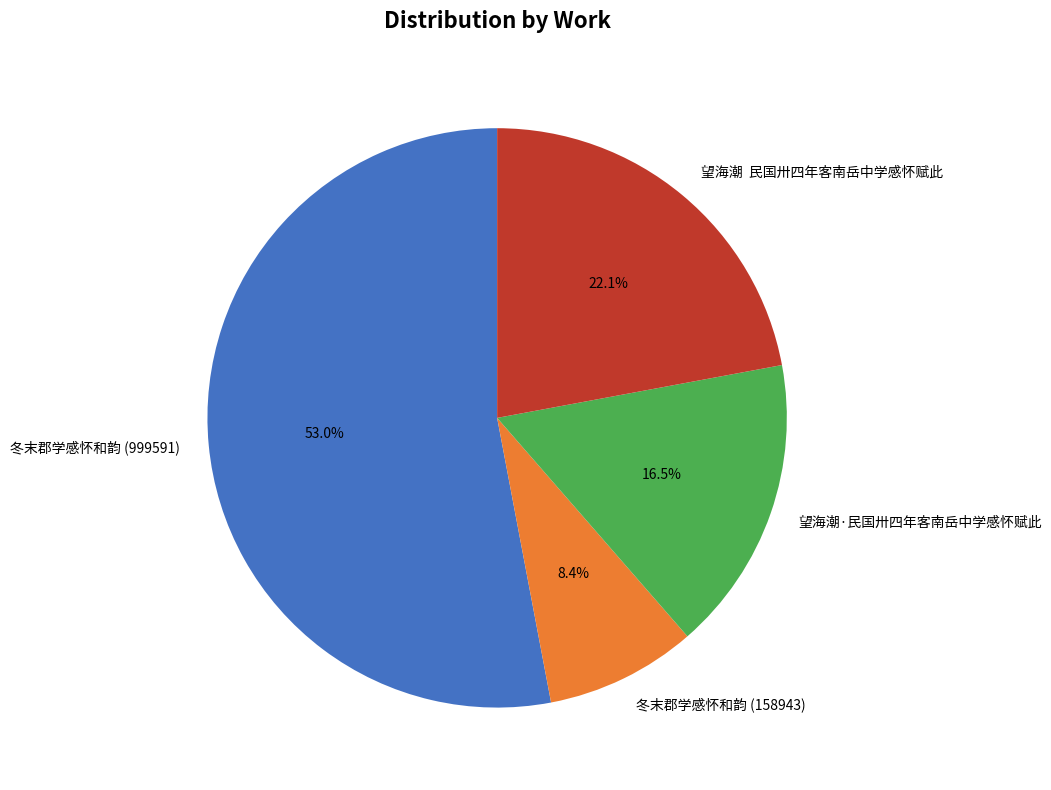

To the nearest percent, what is the average slice percentage?

25%